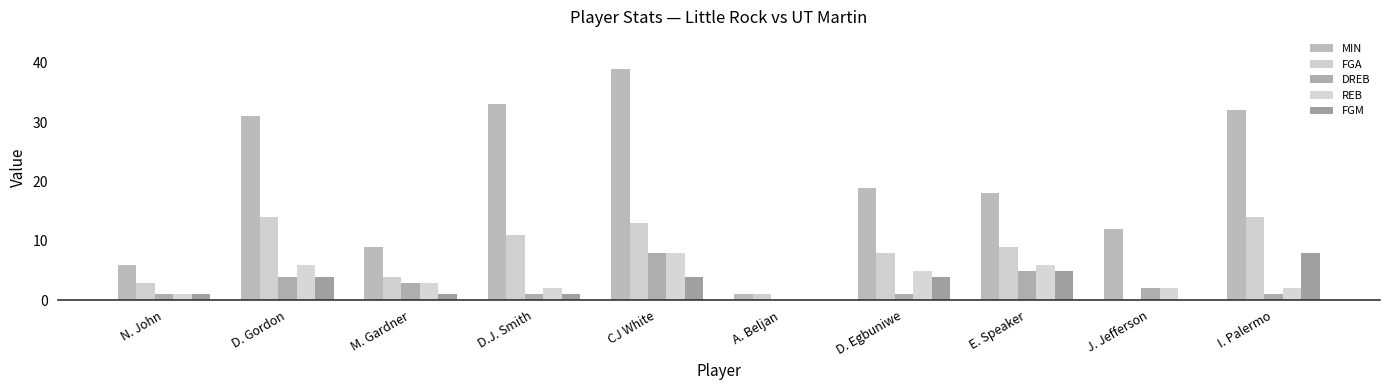

What are all the series names shown in the legend?

MIN, FGA, DREB, REB, FGM